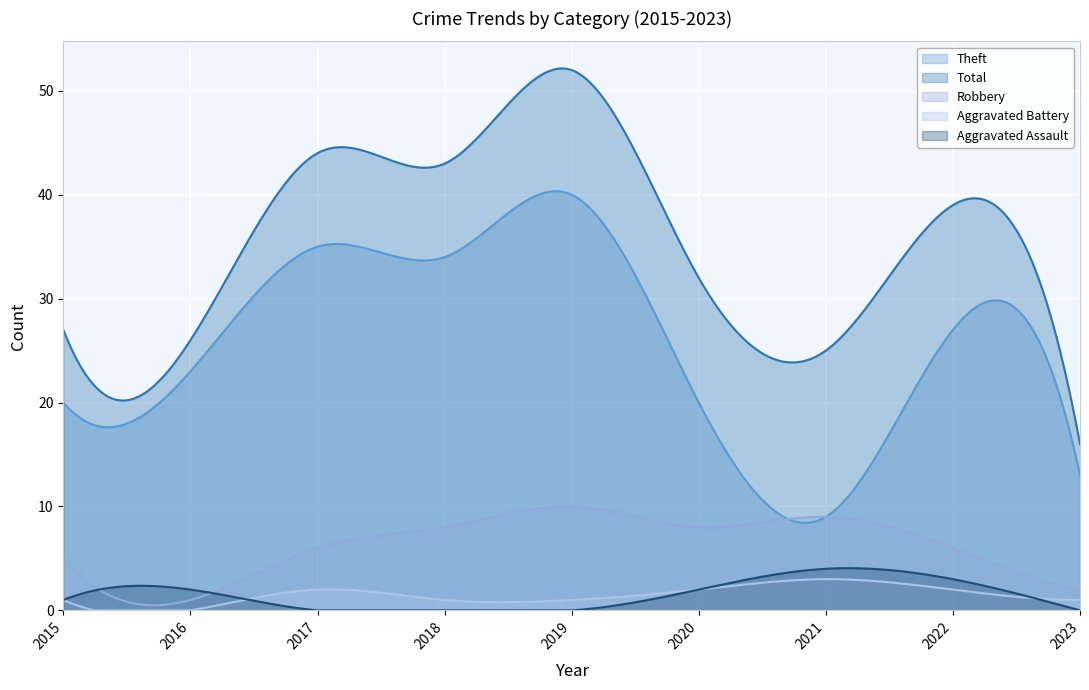

Where is the first local minimum for Aggravated Battery?

2016